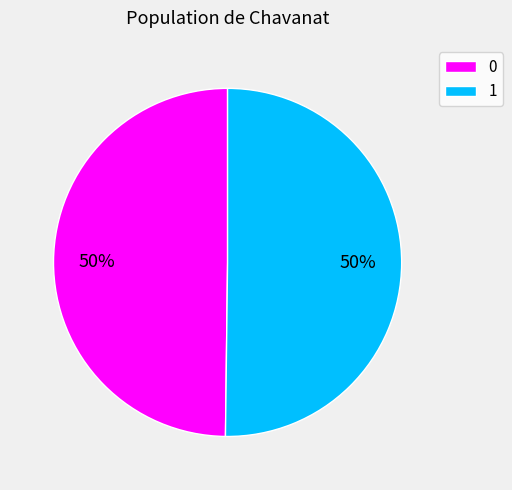

To the nearest percent, what is the average slice percentage?

50%